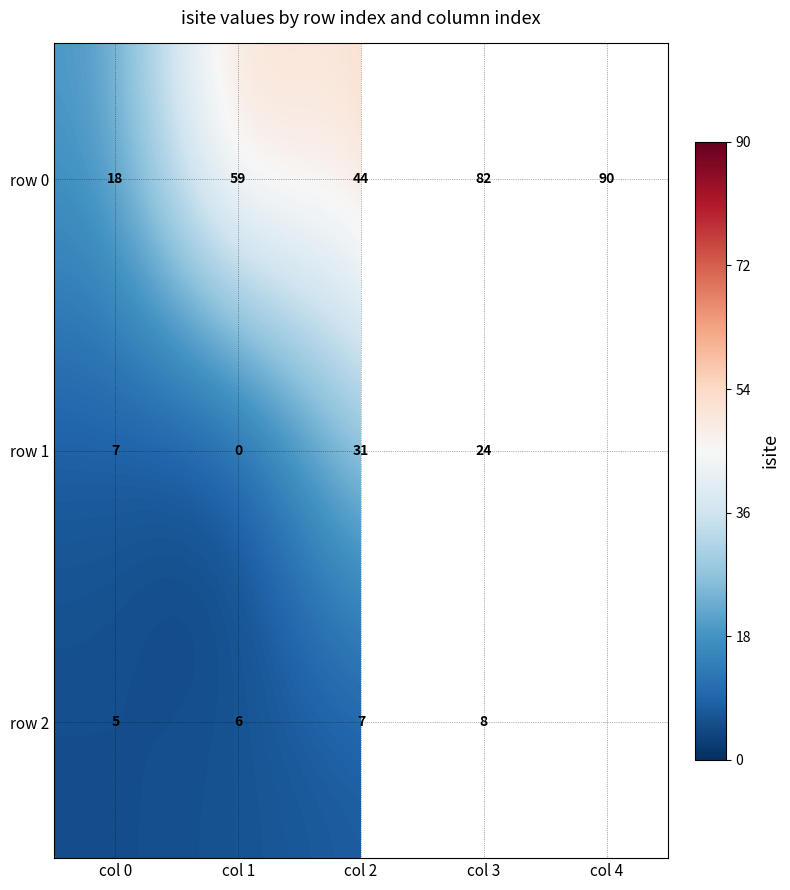

At col 2, list the series in order from smallest to largest.

row 2, row 1, row 0